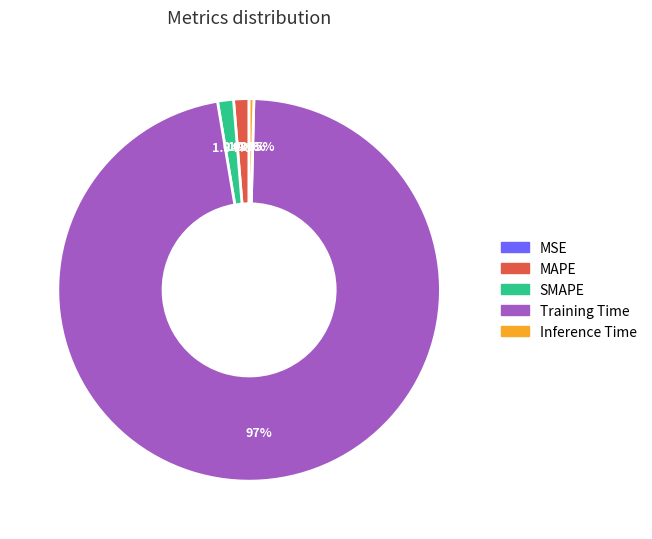

Which slice is the largest?

Training Time